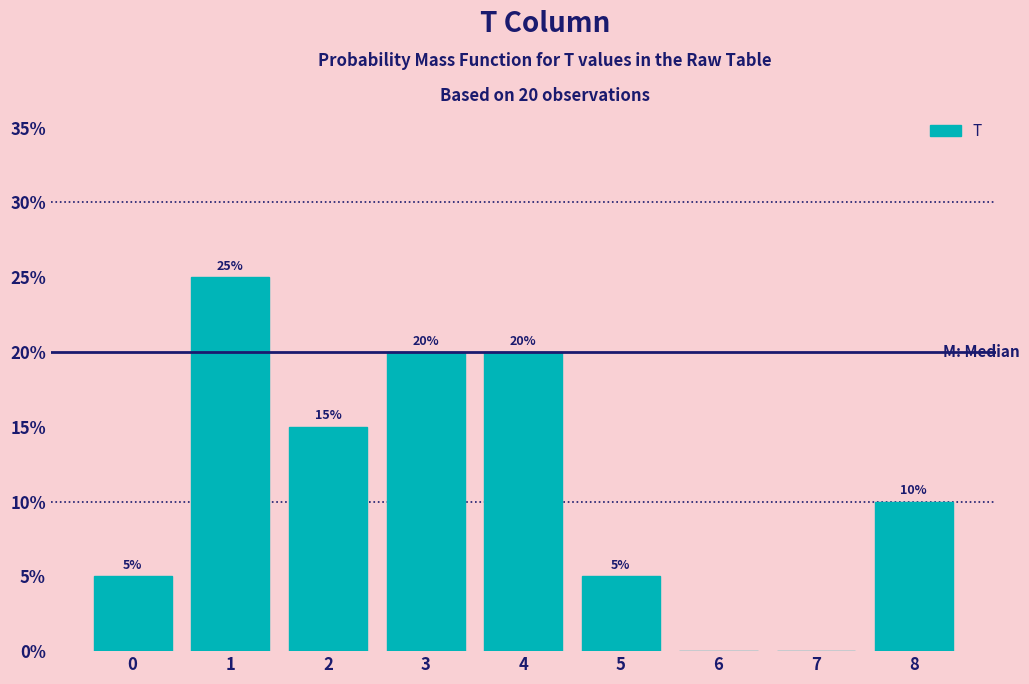

Which range on the x-axis has the tallest bar?

0.5 to 1.5